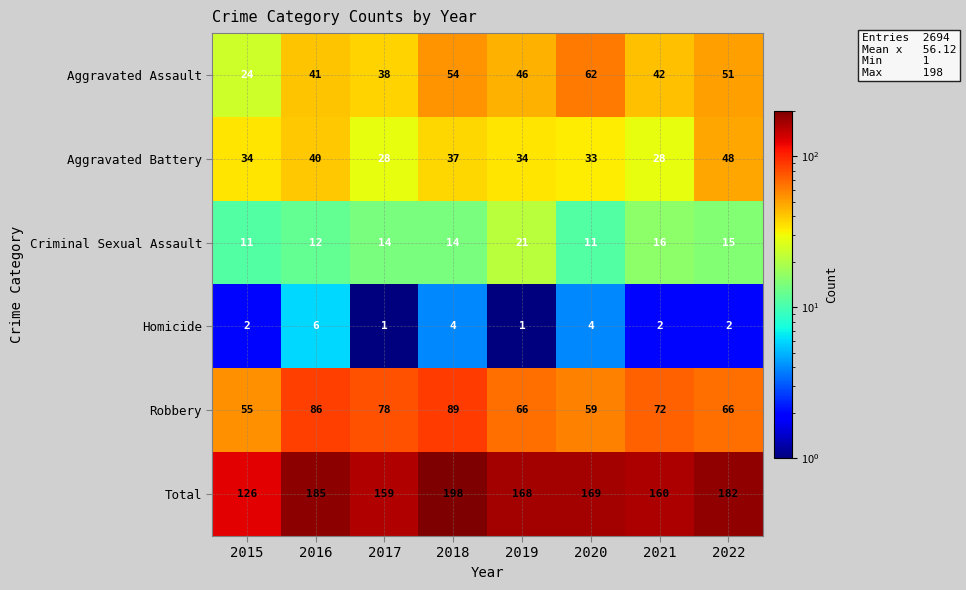

What is the minimum value for Robbery?

55